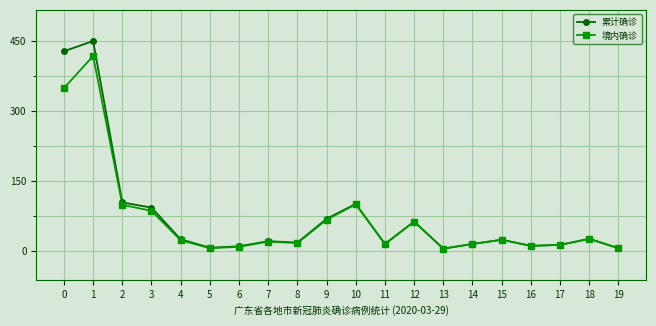

What is the difference between the maximum and minimum values in the 境内确诊 series?

413